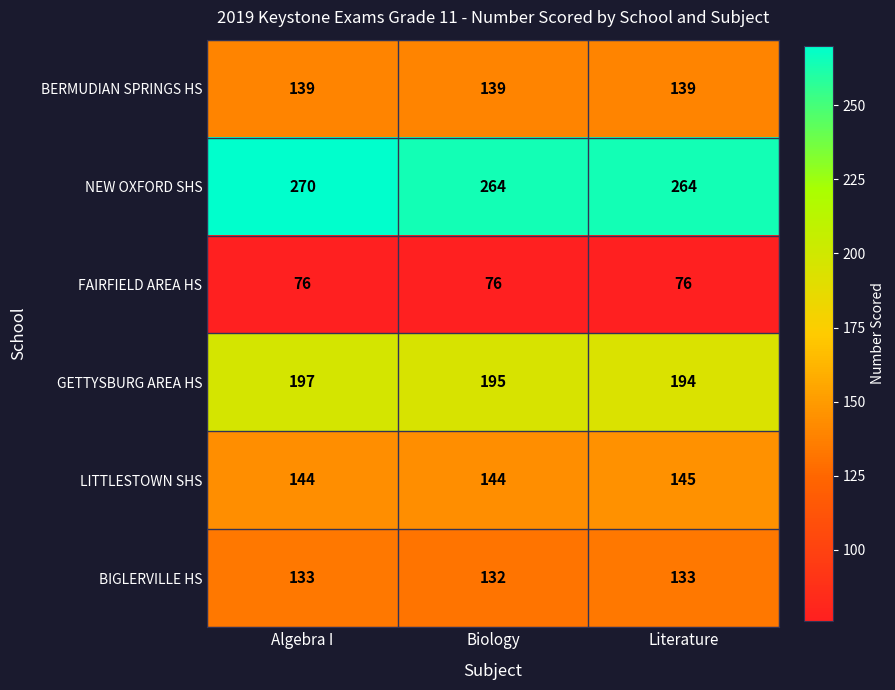

Which category has the highest value across all series?

Algebra I